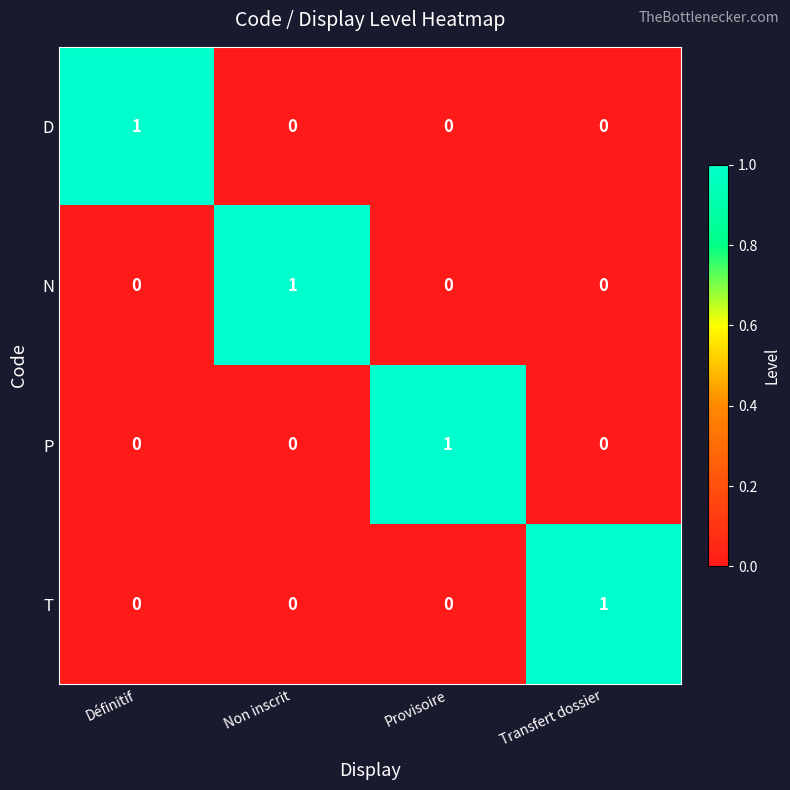

Reading right to left, what are all the values shown in this chart?

D: Transfert dossier=0	Provisoire=0	Non inscrit=0	Définitif=1
N: Transfert dossier=0	Provisoire=0	Non inscrit=1	Définitif=0
P: Transfert dossier=0	Provisoire=1	Non inscrit=0	Définitif=0
T: Transfert dossier=1	Provisoire=0	Non inscrit=0	Définitif=0